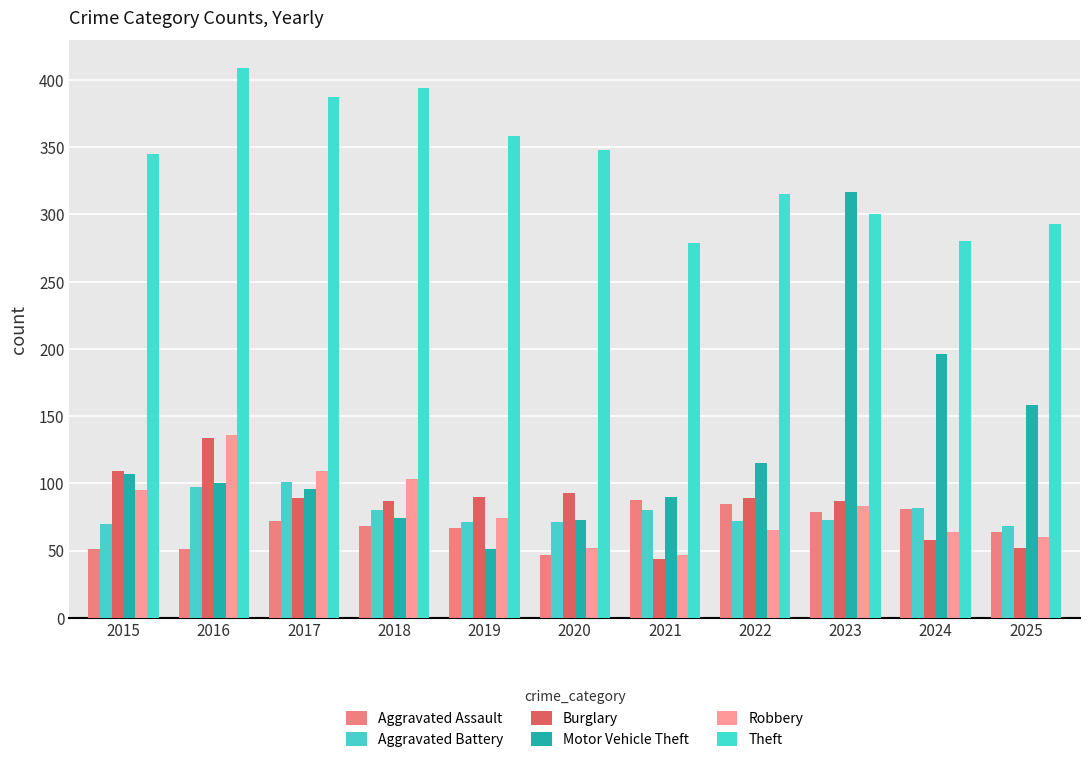

What is the difference between the Aggravated Assault values at 2016 and 2020?

4